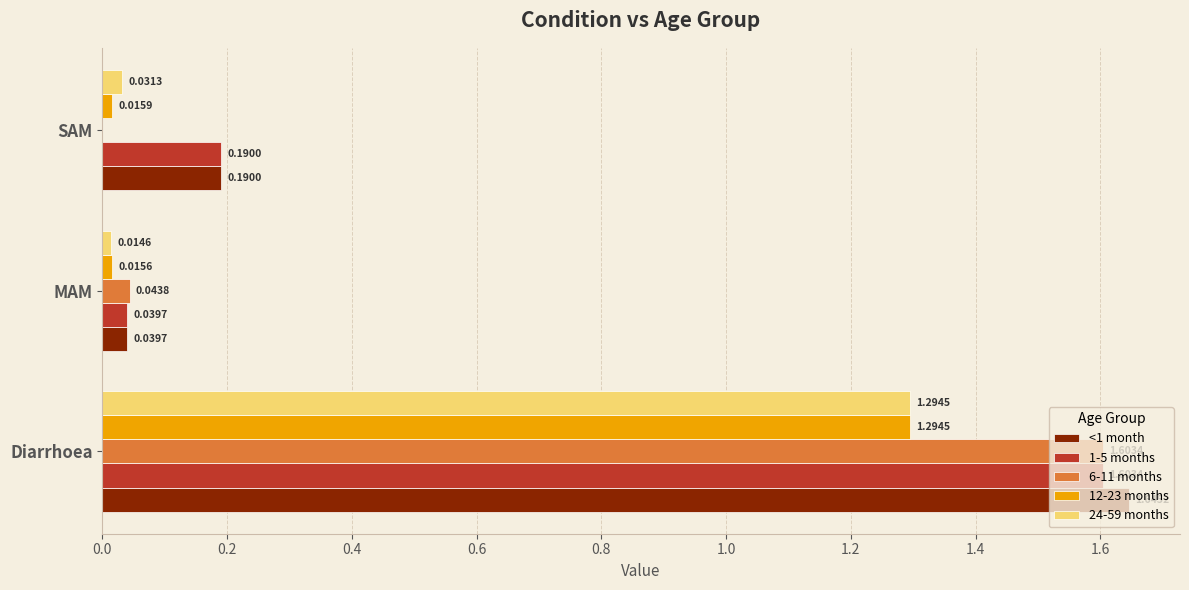

Count the number of categories in the chart.

3